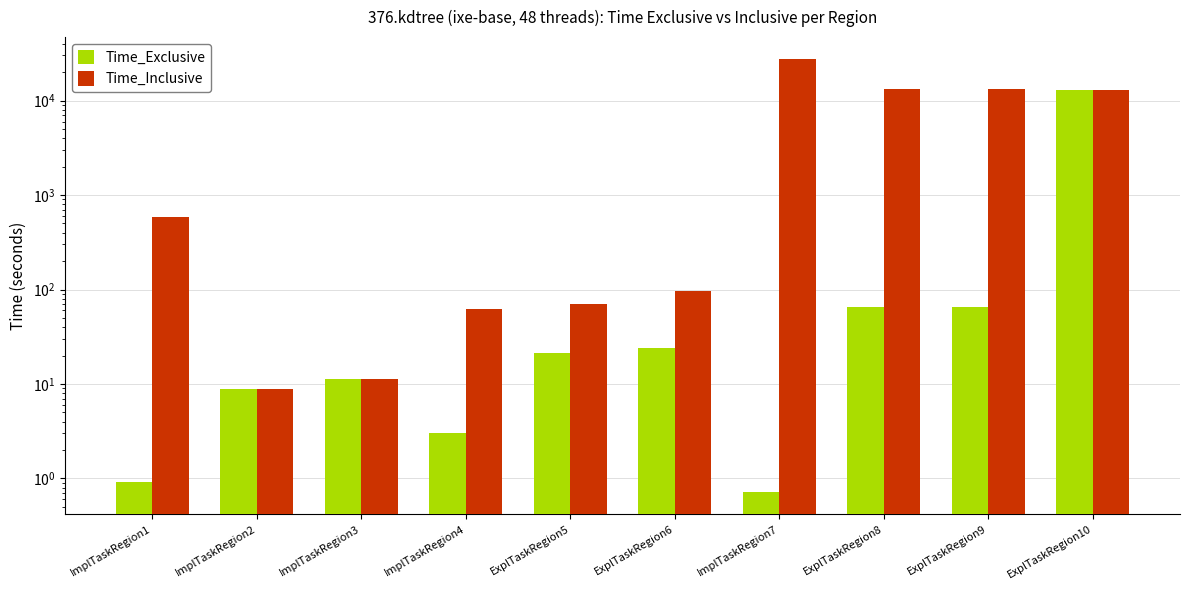

Rank the series at ExplTaskRegion6 from lowest to highest value.

Time_Exclusive, Time_Inclusive